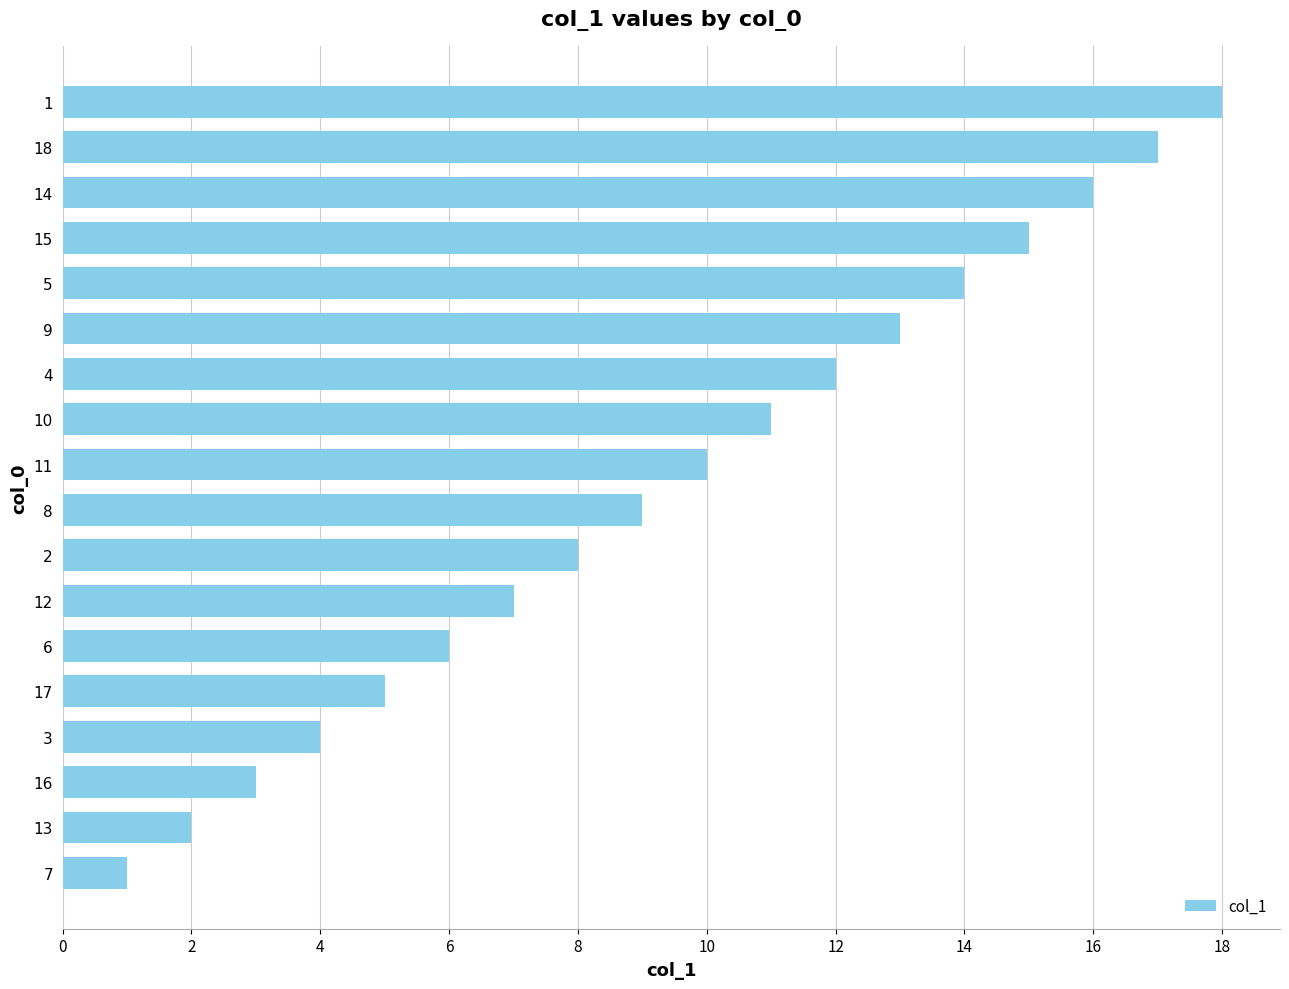

List the labels in order of value, largest first.

1, 18, 14, 15, 5, 9, 4, 10, 11, 8, 2, 12, 6, 17, 3, 16, 13, 7